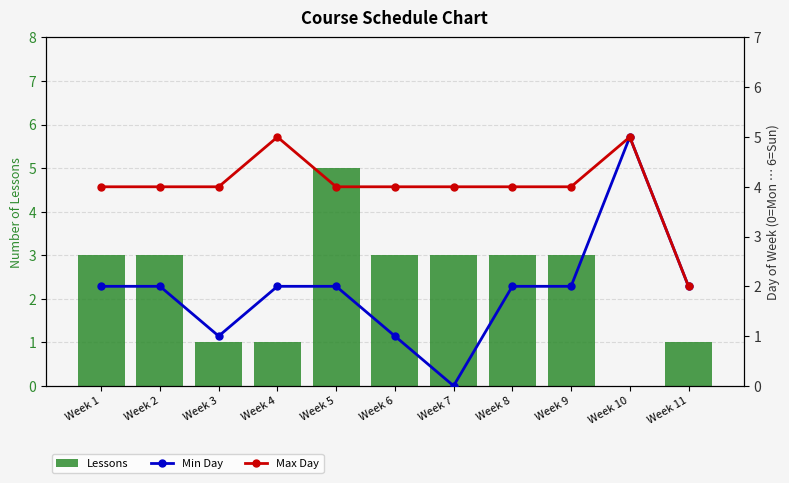

Reading left to right, list all the values displayed in this chart.

Lessons: Week 1=3	Week 2=3	Week 3=1	Week 4=1	Week 5=5	Week 6=3	Week 7=3	Week 8=3	Week 9=3	Week 10=0	Week 11=1
Min Day: Week 1=2	Week 2=2	Week 3=1	Week 4=2	Week 5=2	Week 6=1	Week 7=0	Week 8=2	Week 9=2	Week 10=5	Week 11=2
Max Day: Week 1=4	Week 2=4	Week 3=4	Week 4=5	Week 5=4	Week 6=4	Week 7=4	Week 8=4	Week 9=4	Week 10=5	Week 11=2